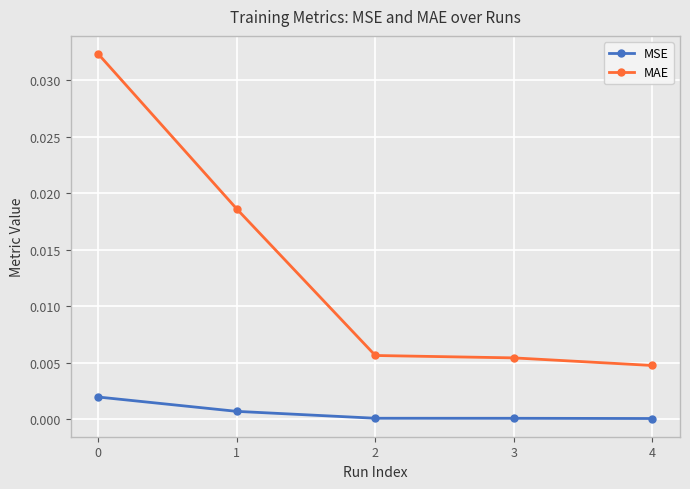

Is it true that MSE equals 0.0 at 2?

True